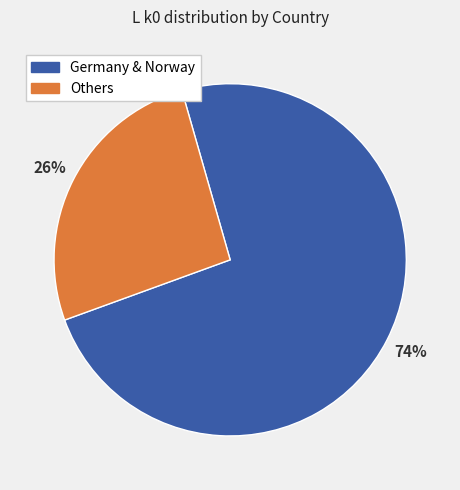

The Others slice represents 20% of the pie. True or false?

False